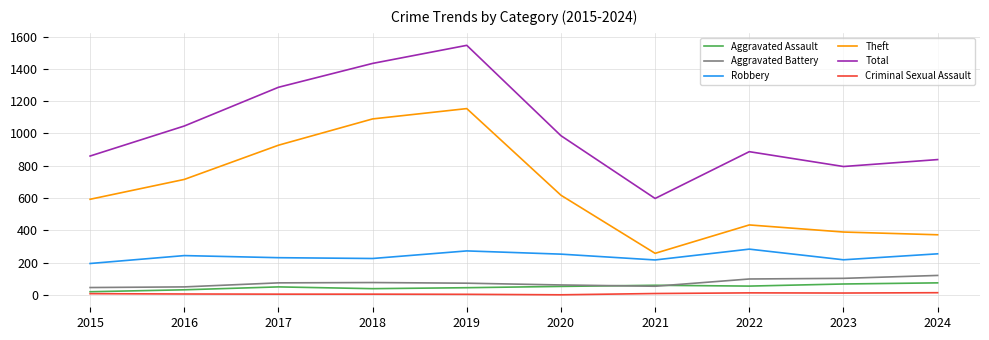

At 2016, list the series in order from largest to smallest.

Total, Theft, Robbery, Aggravated Battery, Aggravated Assault, Criminal Sexual Assault